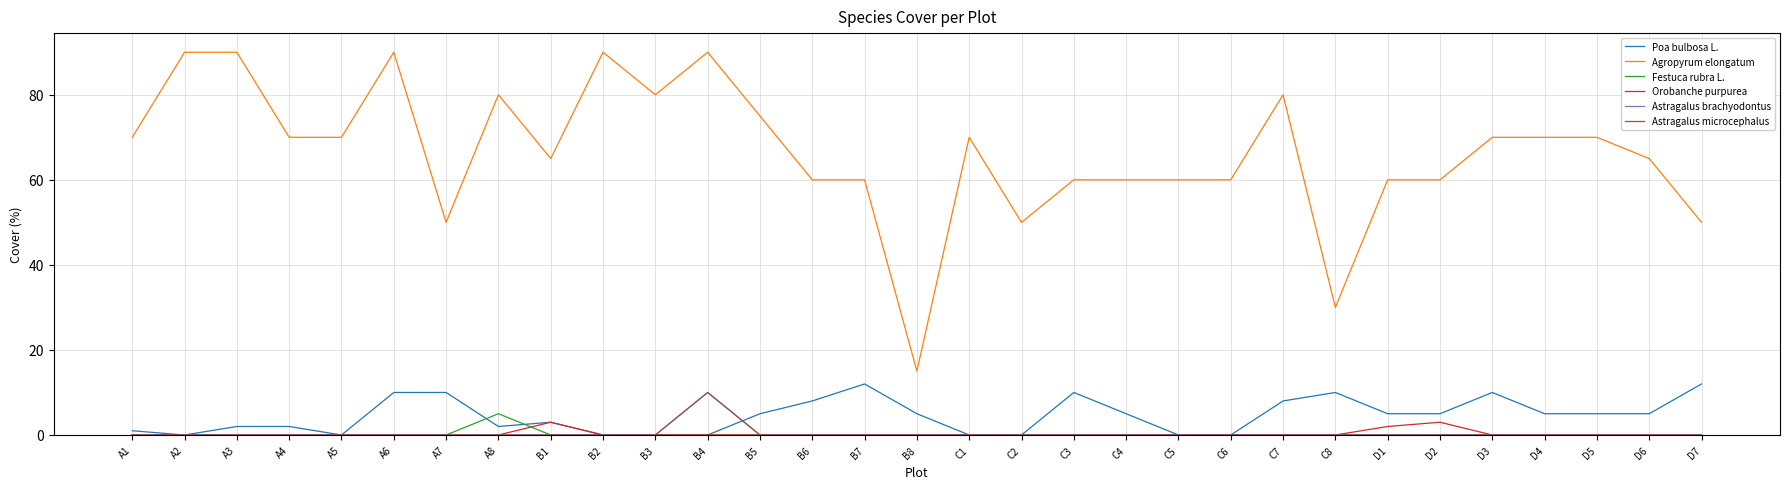

Does the chart display data point markers on the line(s)?

No